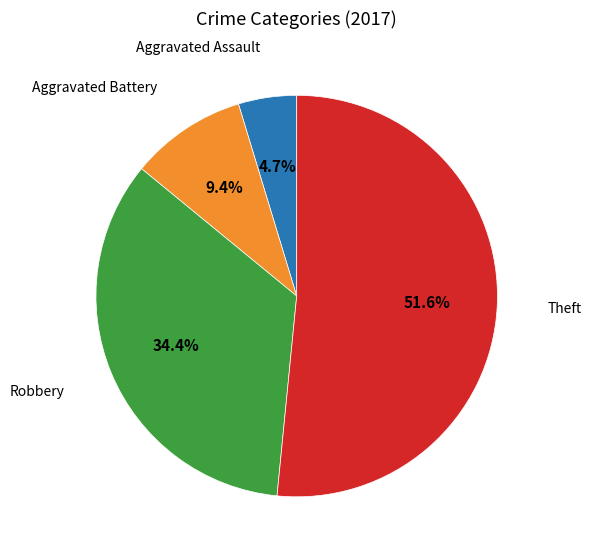

Is there a majority slice in this chart?

Yes